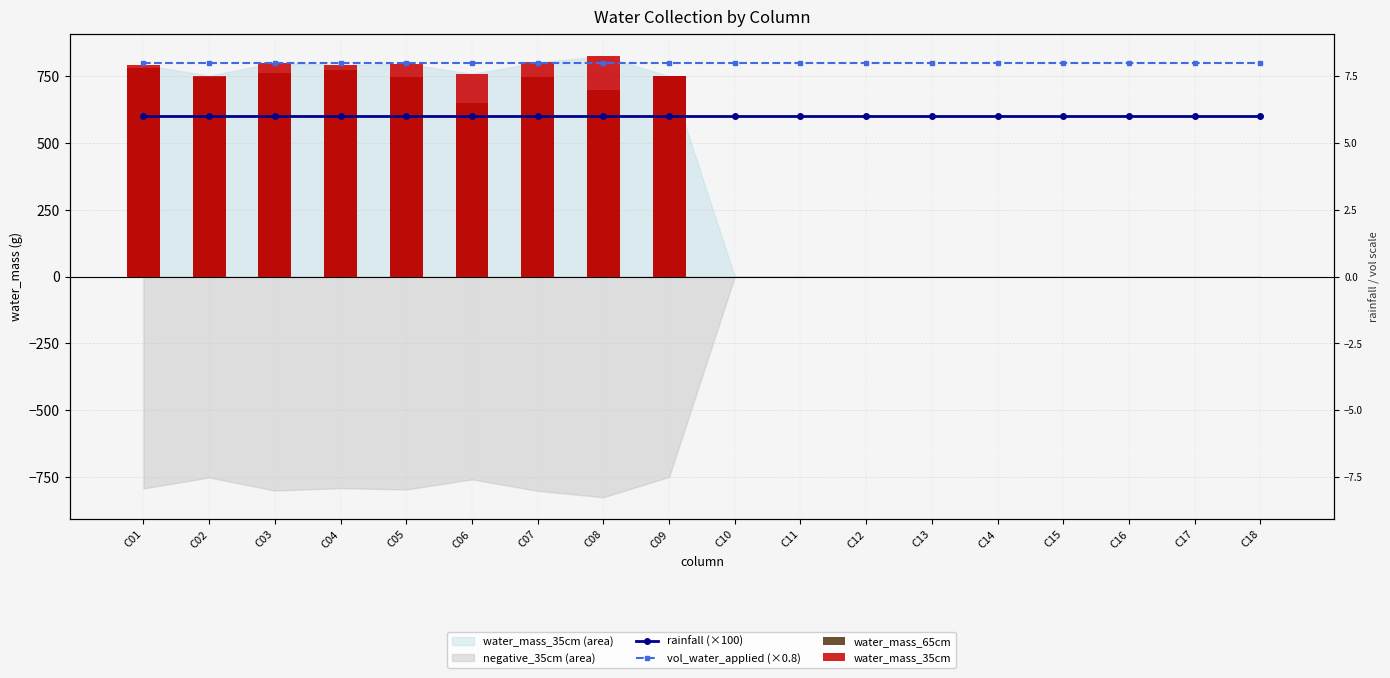

At how many categories does at least one series exceed 148?

18